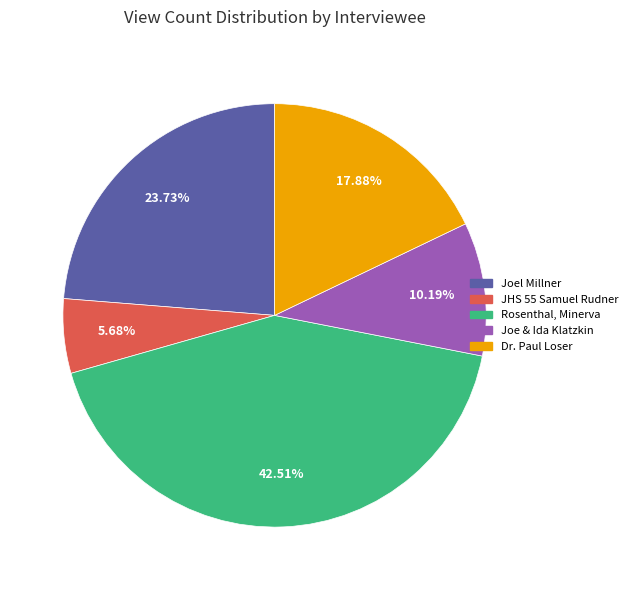

Count the number of slices in the pie.

5